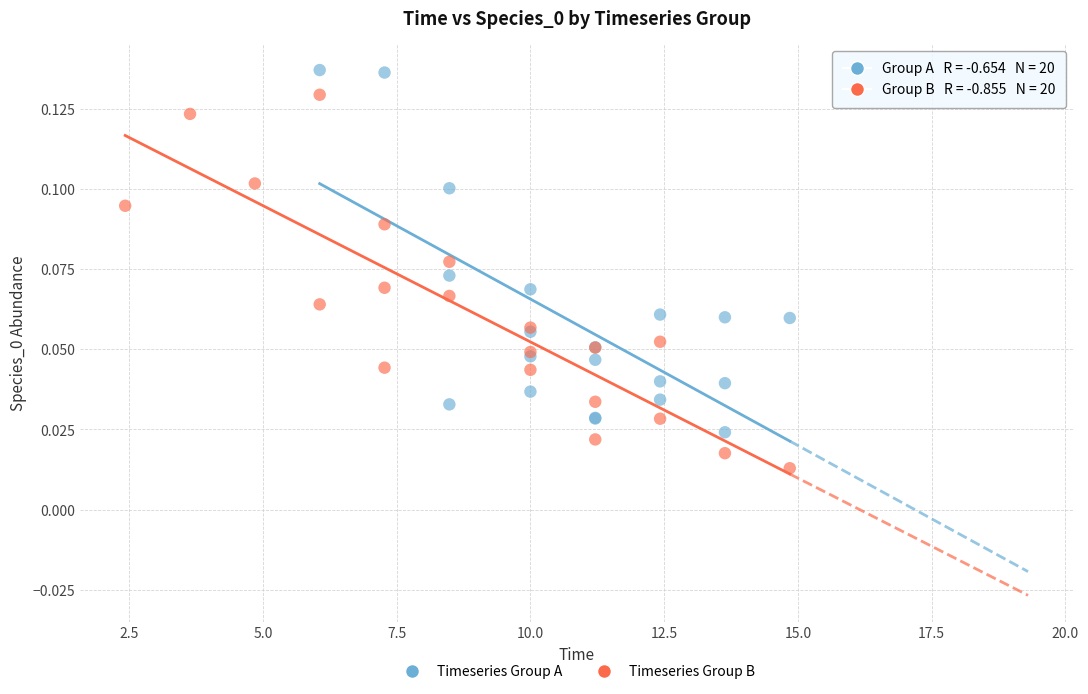

Which series reaches the maximum Y coordinate?

Timeseries Group A